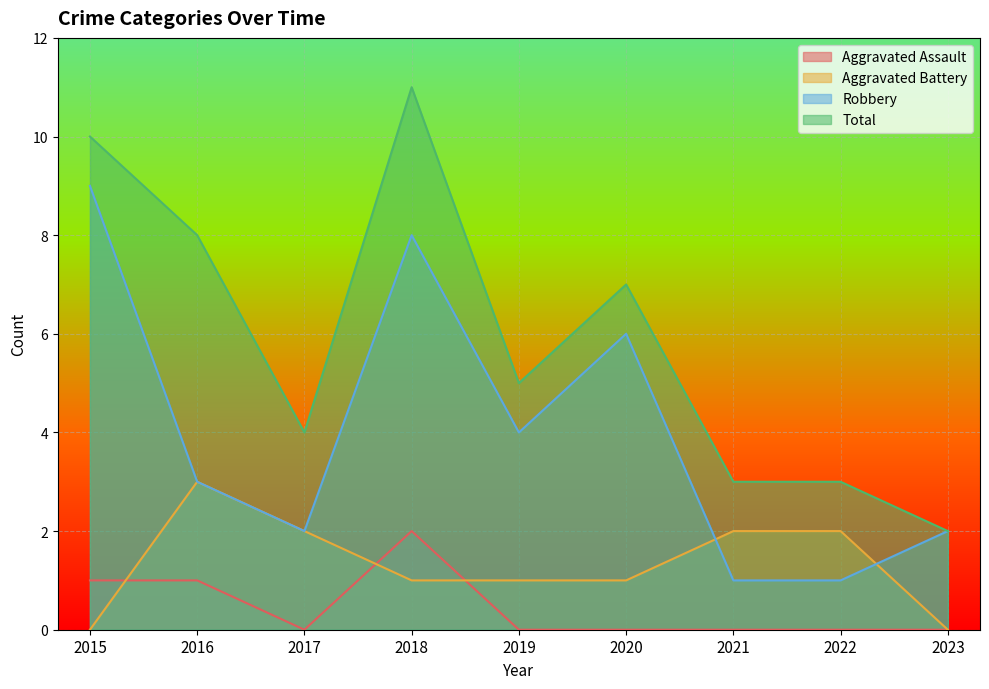

How many data points in Total are less than 5?

4